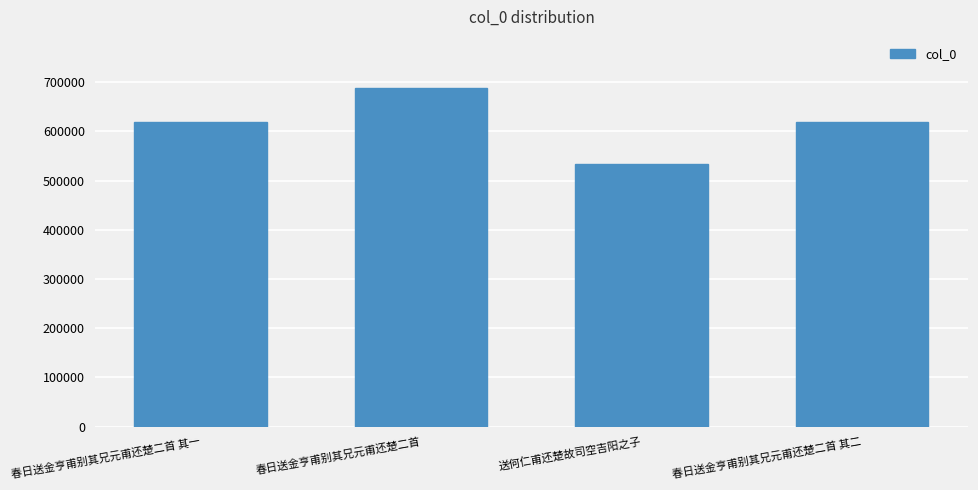

What is the difference between the maximum and minimum values?

155027